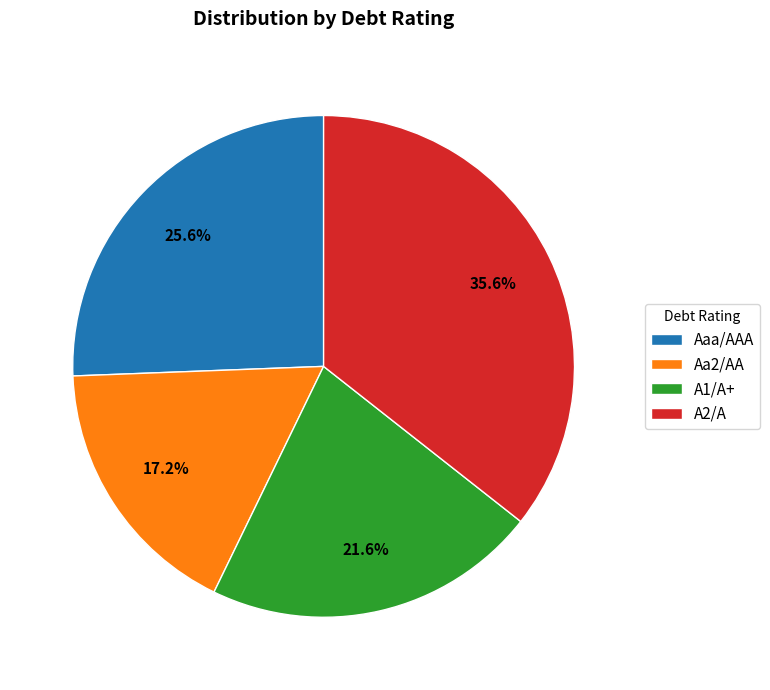

What is the total percentage of A2/A and A1/A+?

57.2%